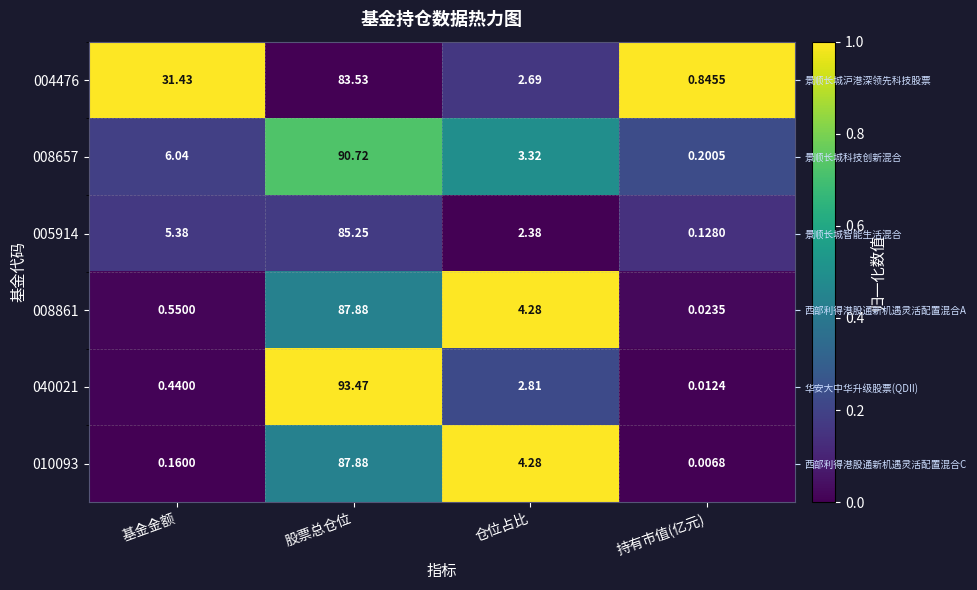

What is the maximum value shown in the chart?

1.0